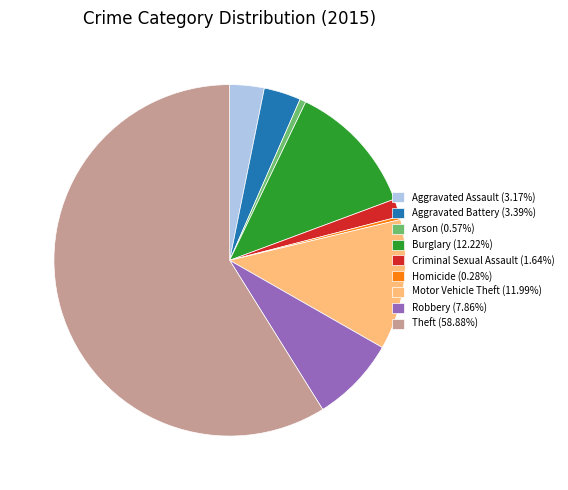

Does any single category account for the majority?

Yes